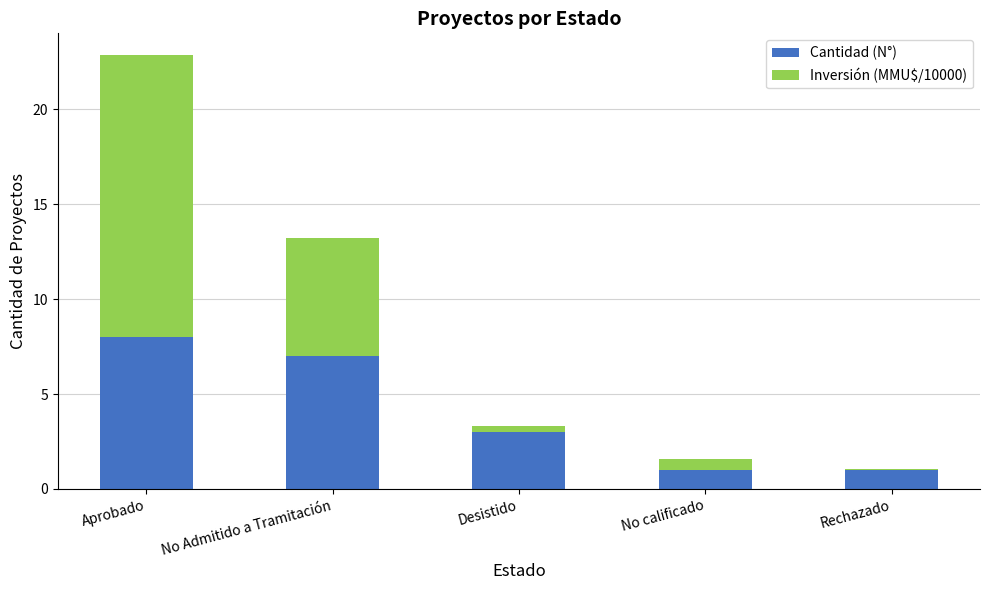

Are the bars horizontal?

No